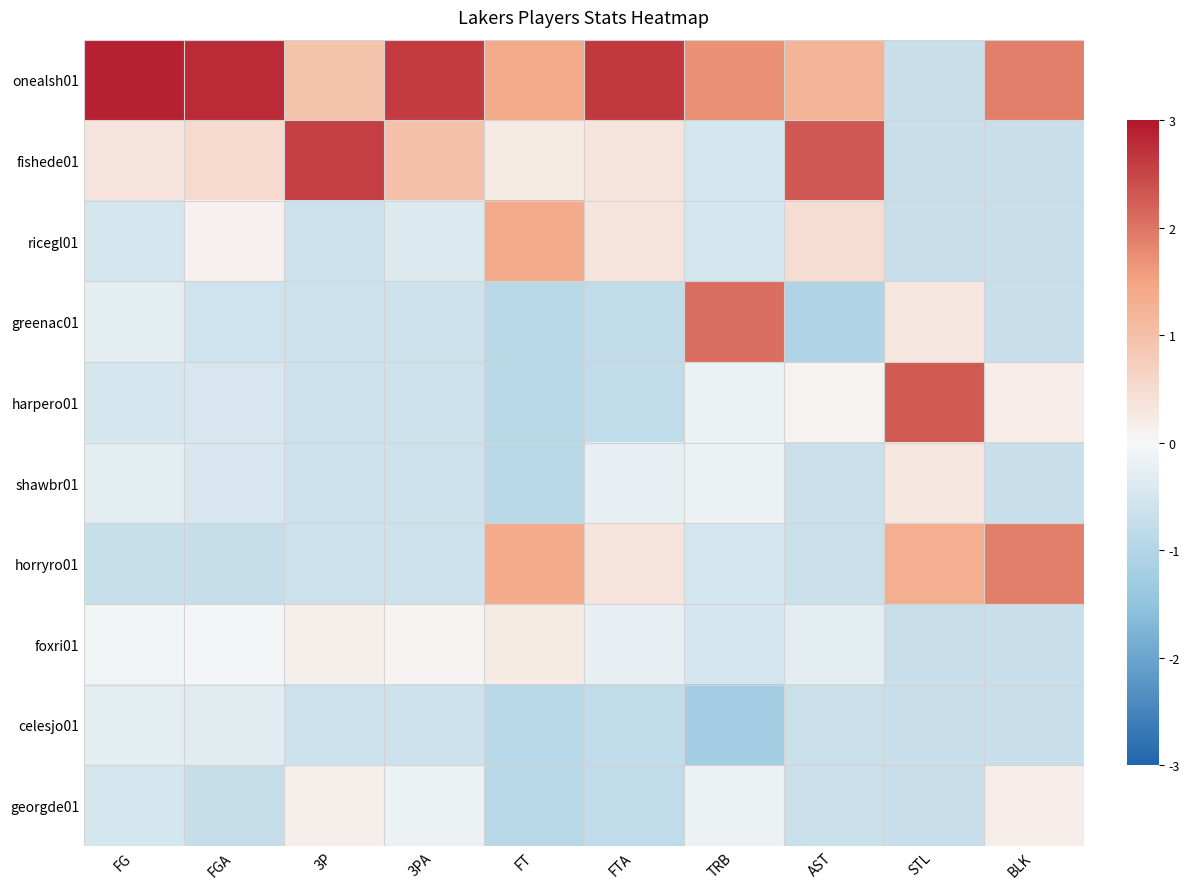

Between FG and 3P, which is larger?

FG